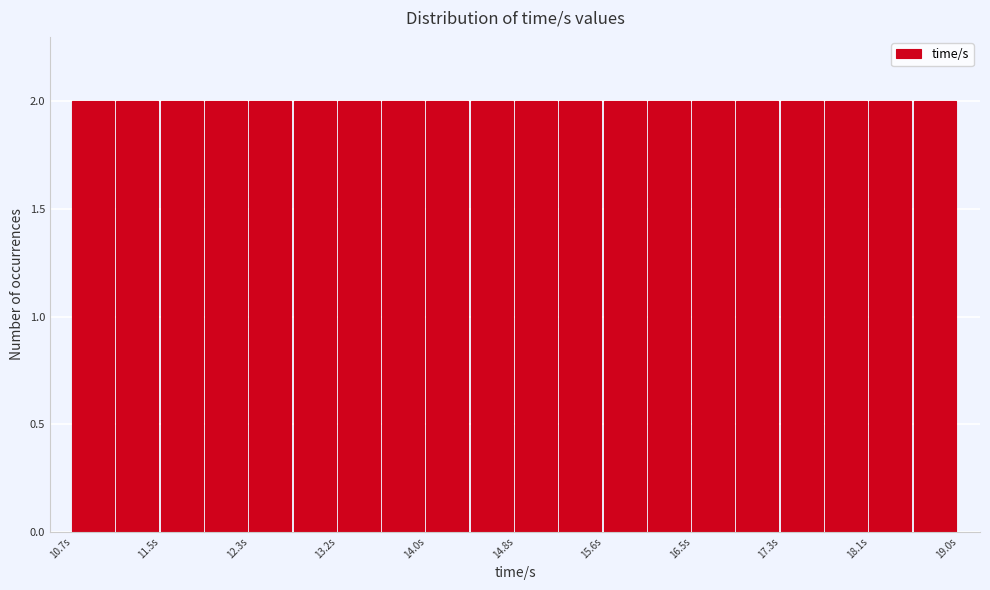

Reading left to right, transcribe this chart: for each bar, give the range it covers on the x-axis and its height. Neither the bar edges nor the heights are printed on the chart, so give them approximately, as read against the axes.

10.7 to 11.1: 2
11.1 to 11.5: 2
11.5 to 11.9: 2
11.9 to 12.3: 2
12.3 to 12.7: 2
12.7 to 13.2: 2
13.2 to 13.6: 2
13.6 to 14.0: 2
14.0 to 14.4: 2
14.4 to 14.8: 2
14.8 to 15.2: 2
15.2 to 15.6: 2
15.6 to 16.1: 2
16.1 to 16.5: 2
16.5 to 16.9: 2
16.9 to 17.3: 2
17.3 to 17.7: 2
17.7 to 18.1: 2
18.1 to 18.6: 2
18.6 to 19.0: 2